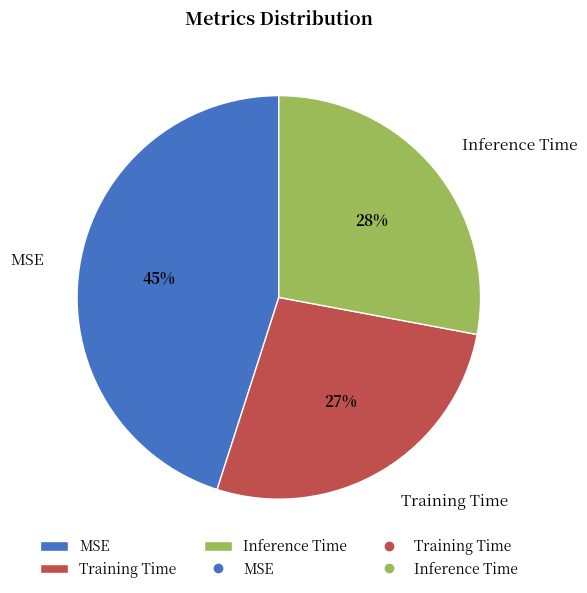

To the nearest percent, what is the difference between the largest and smallest slice percentages?

18%